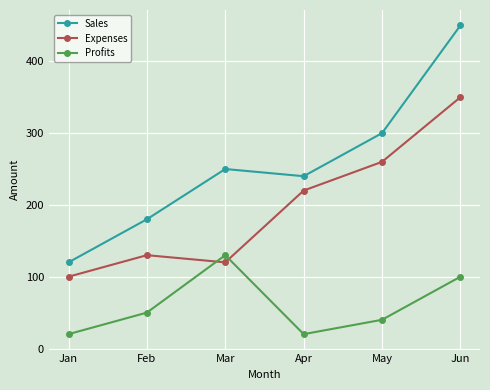

How many data points does each series have?

6